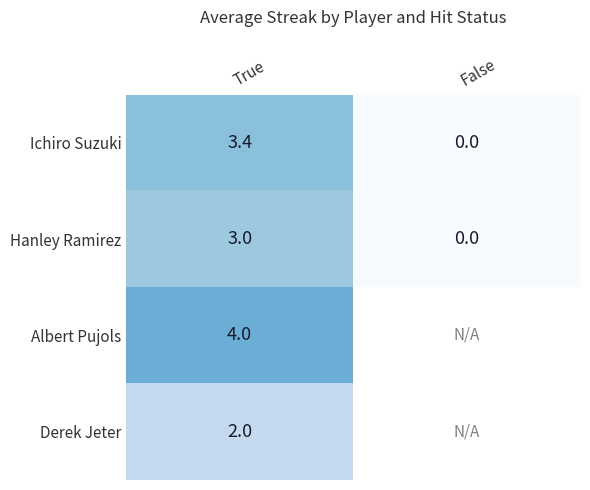

At how many categories does at least one series exceed 3?

1